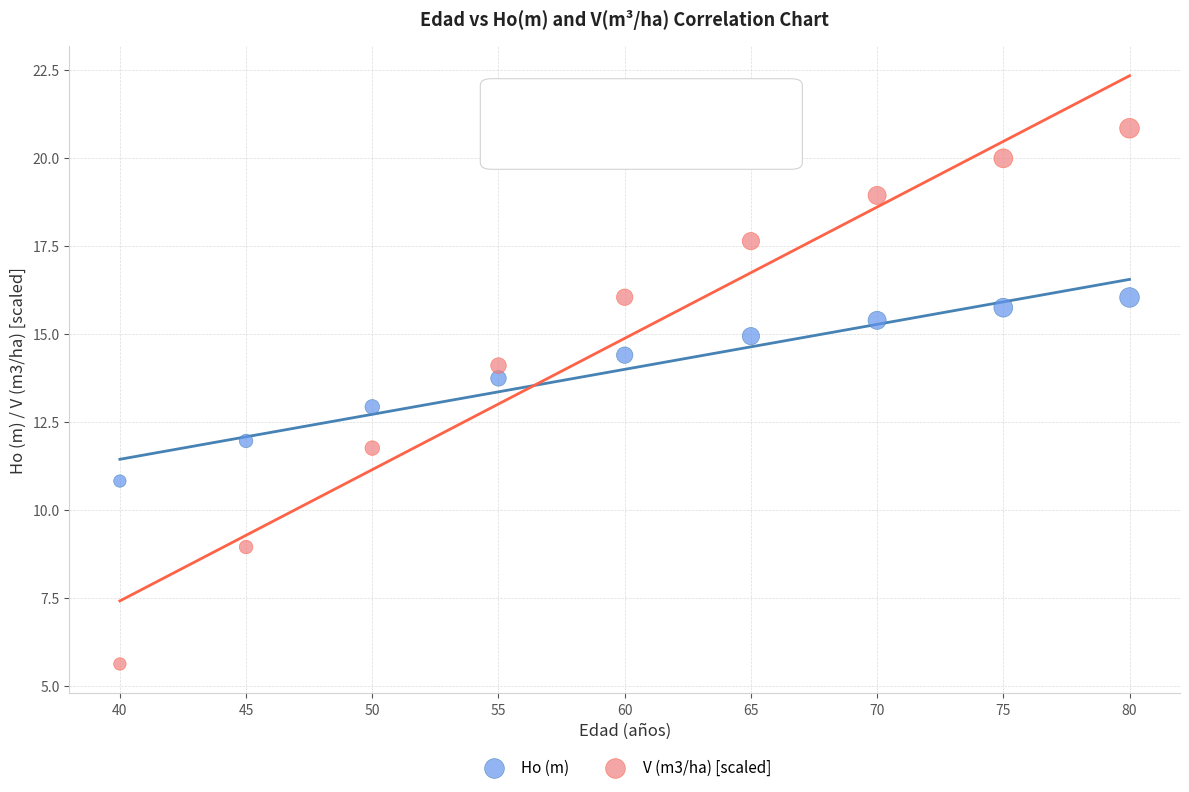

What is the X range (max minus min) for the scatter plot?

40.0